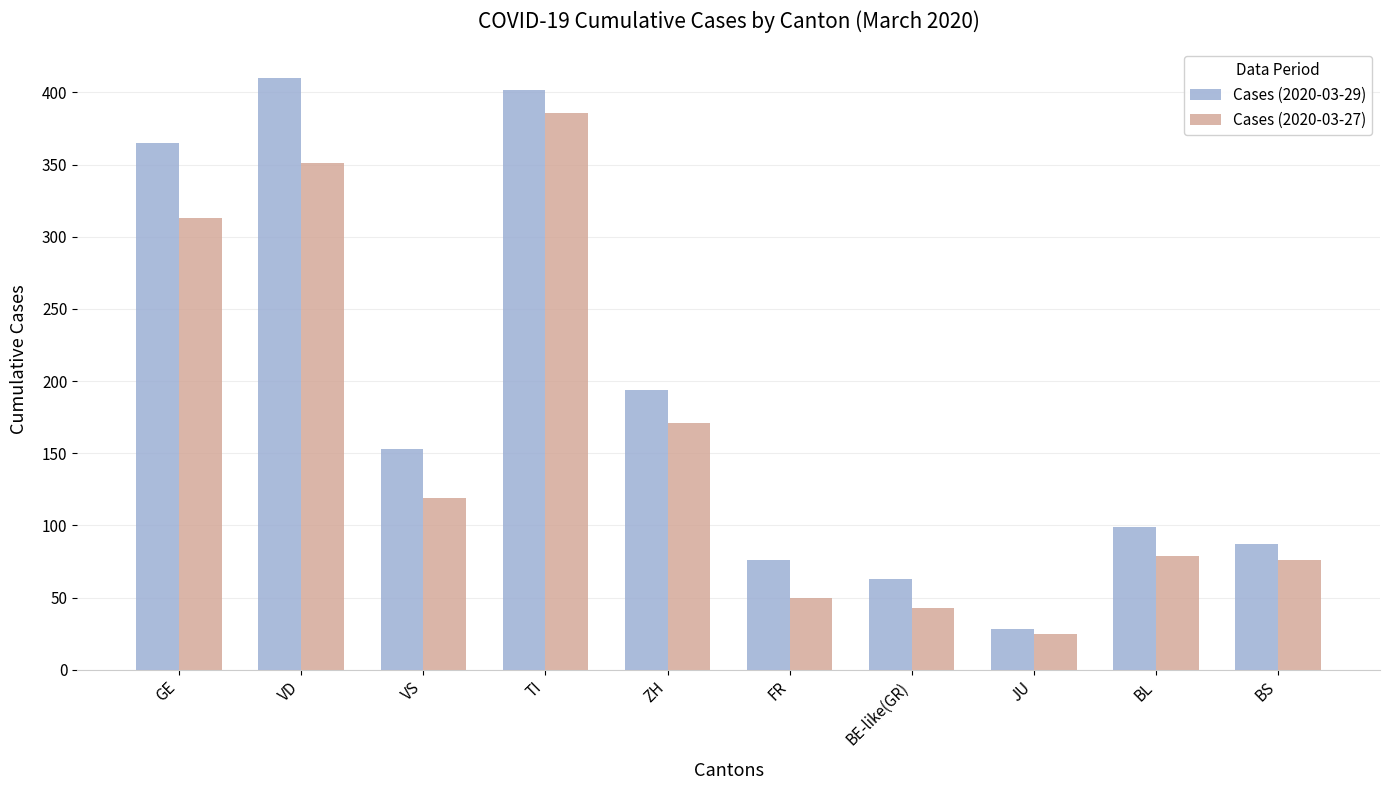

How many distinct data groups are displayed?

2